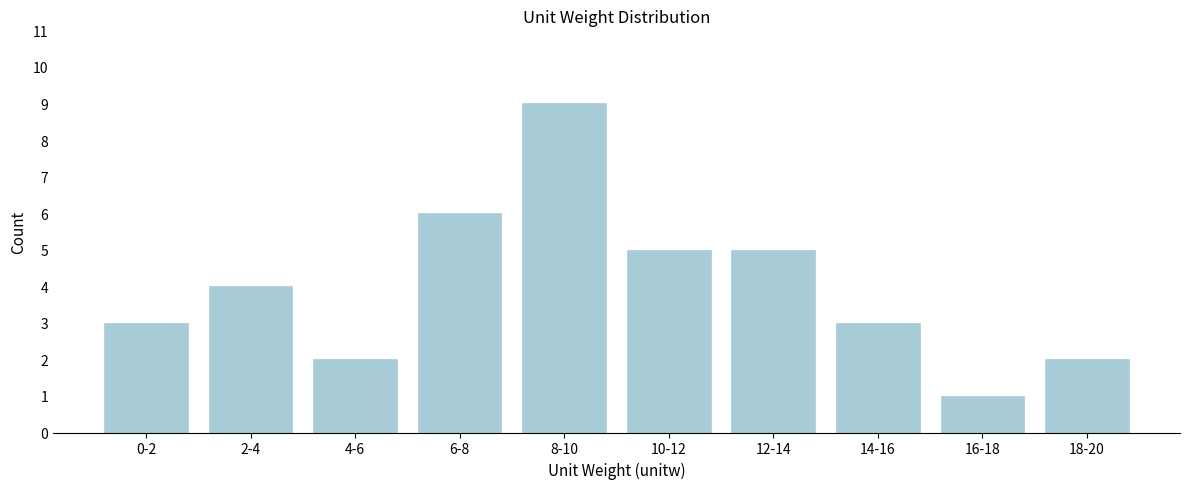

Reading left to right, list all the values displayed in this chart.

3	4	2	6	9	5	5	3	1	2